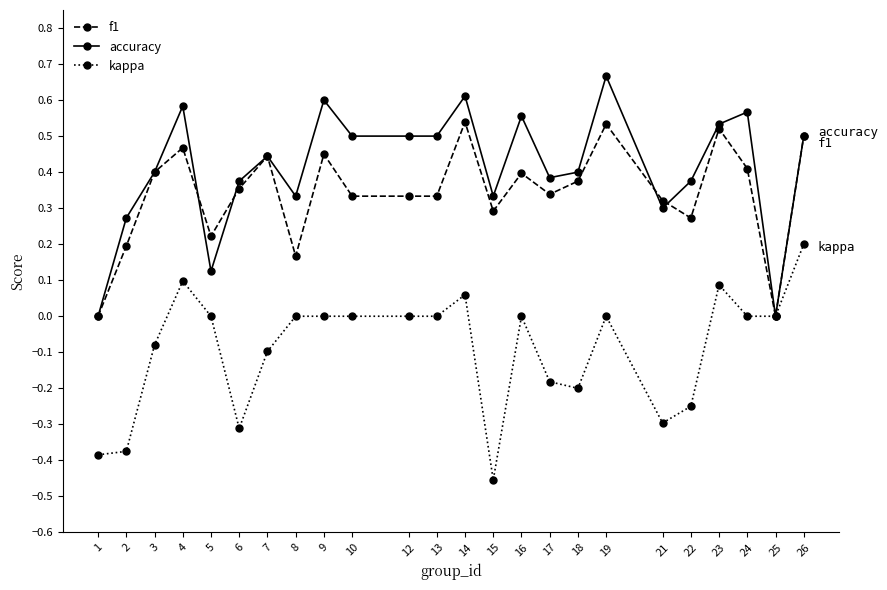

Where does the kappa series first go above 0?

4